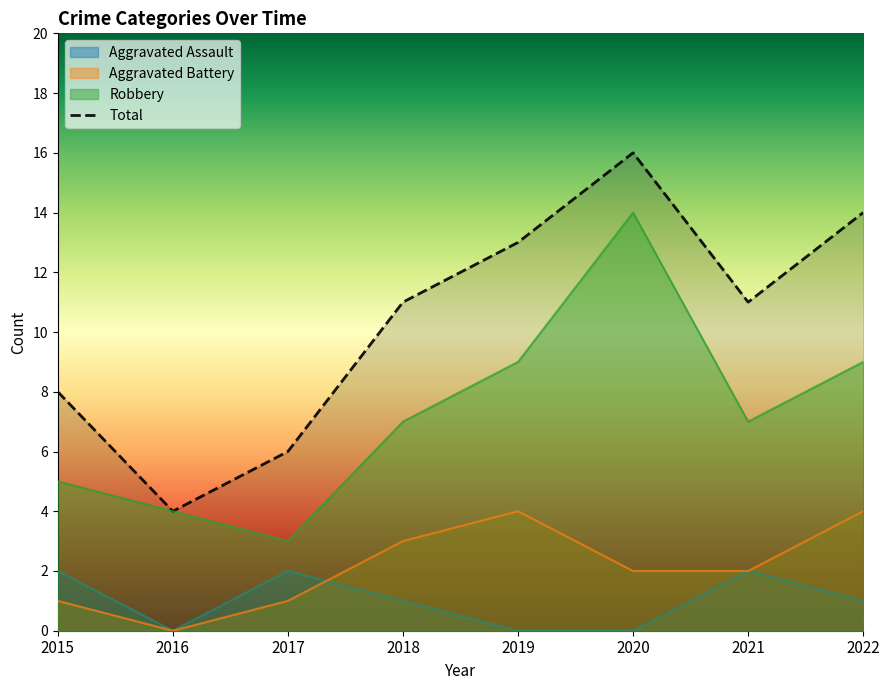

Which series has the largest range (max minus min)?

Total